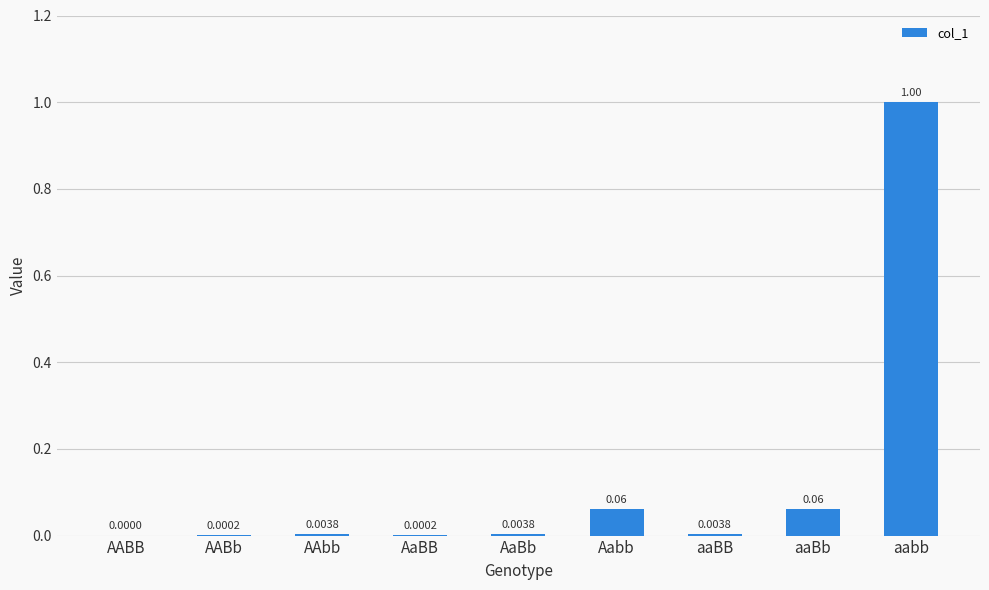

What is the sum of all values?

1.1